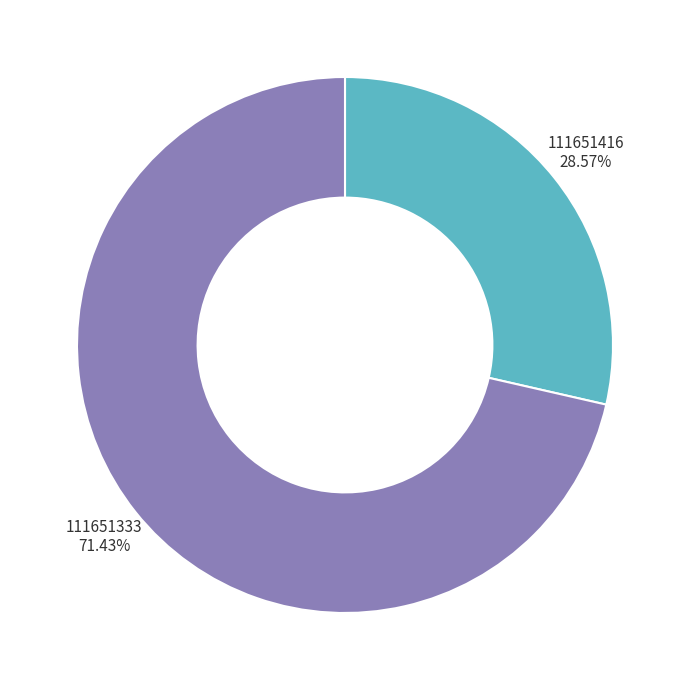

Is there any slice that represents more than half of the pie?

Yes